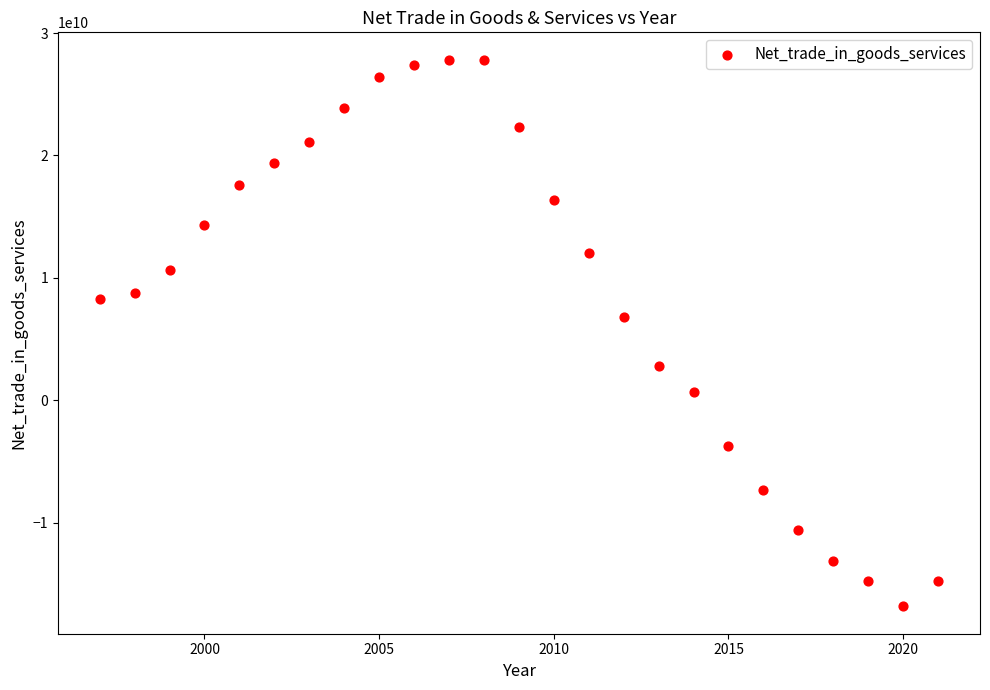

What is the range of Y values (max minus min)?

44655995314.6